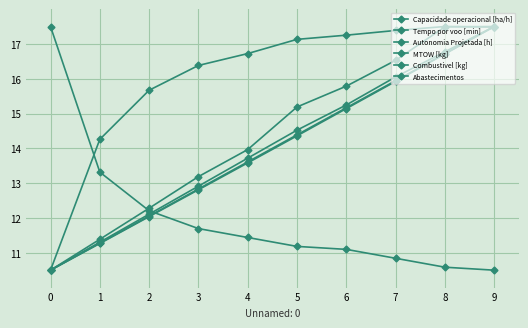

How many data points does each series have?

10